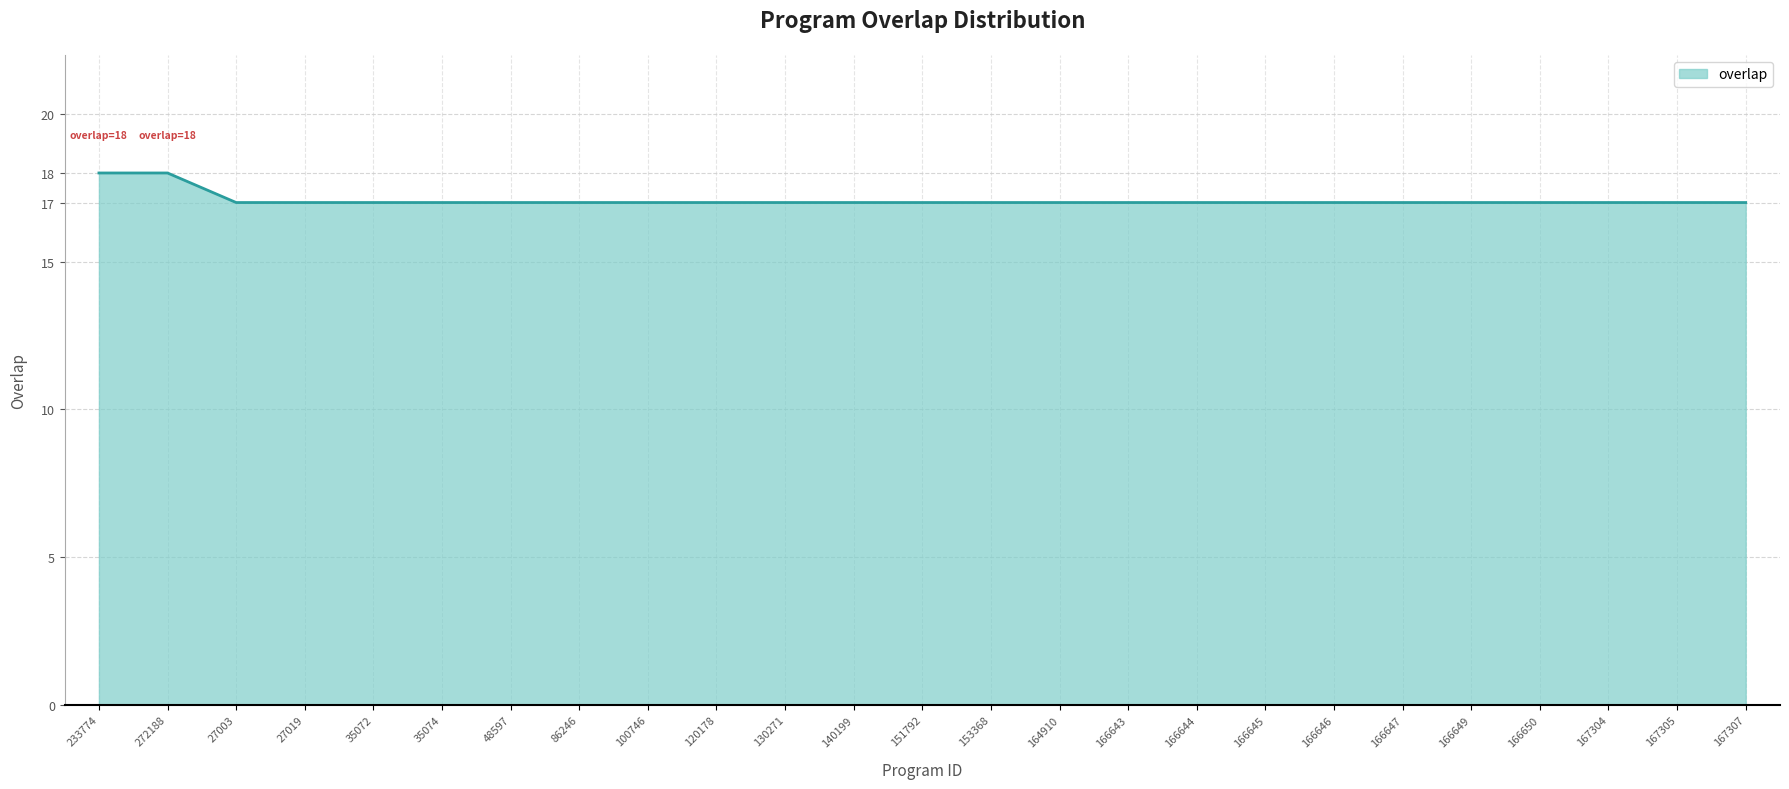

What position from the left is 86246?

8